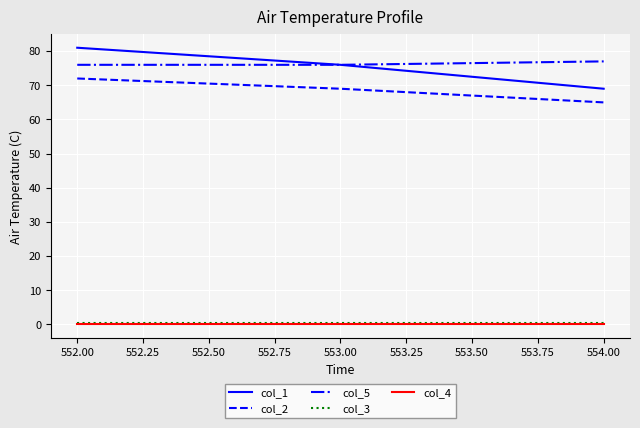

True or false: col_4 has a value of 0.0 at 553.00.

True